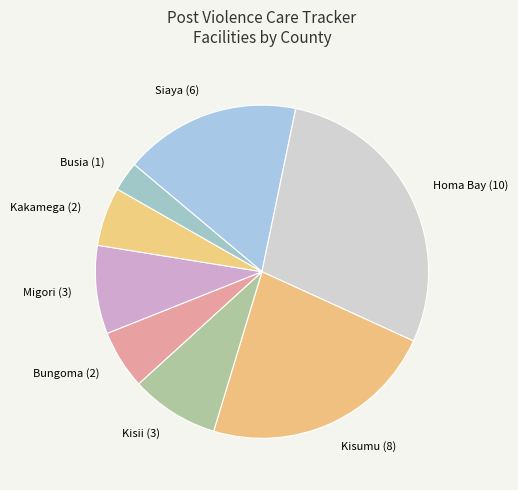

Does any single category account for the majority?

No